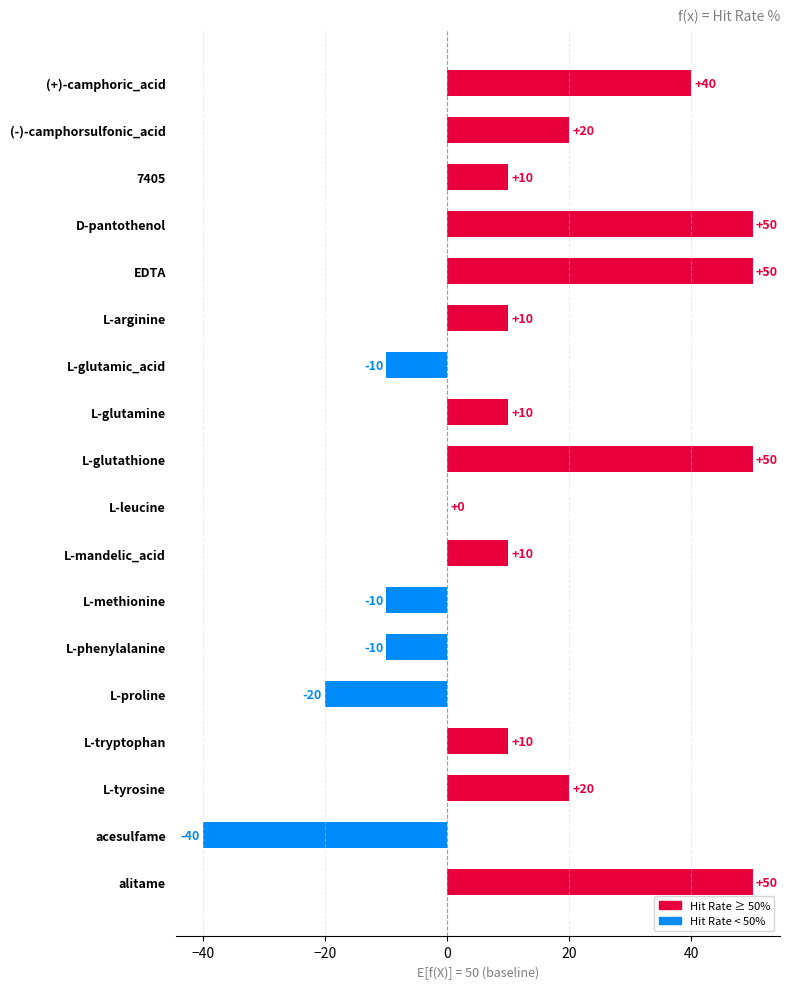

What is the change in value from (+)-camphoric_acid to EDTA?

+10